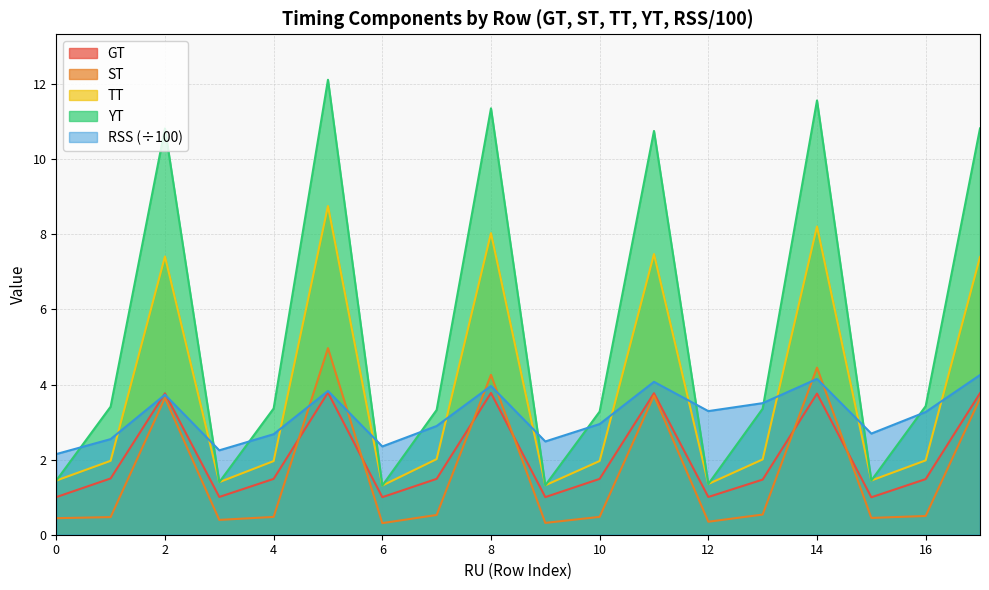

In RSS, how many points are higher than both neighbors (excluding endpoints)?

5